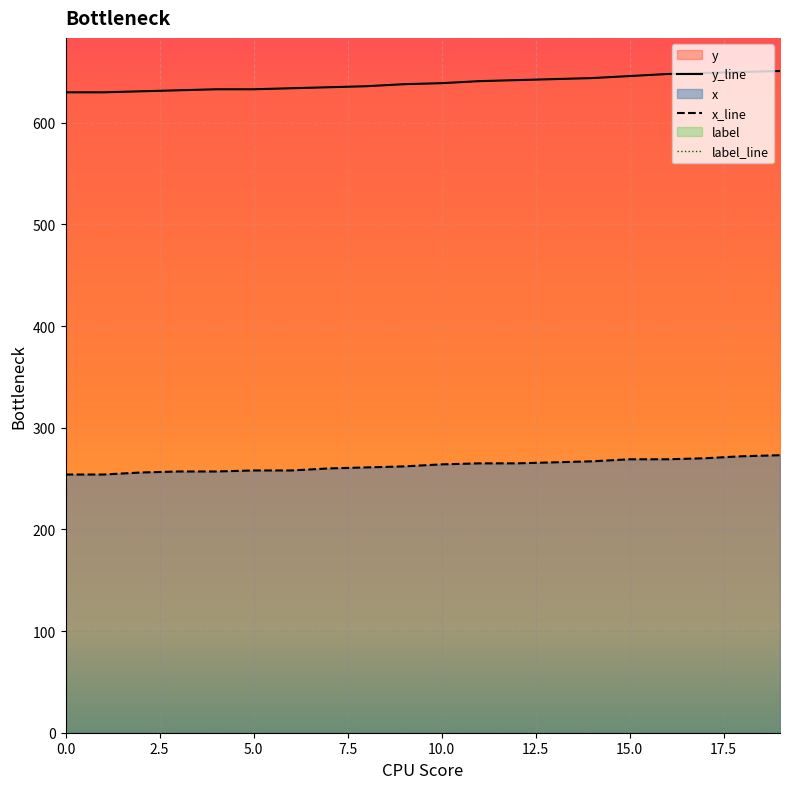

How many values in the y_line series exceed 639?

9